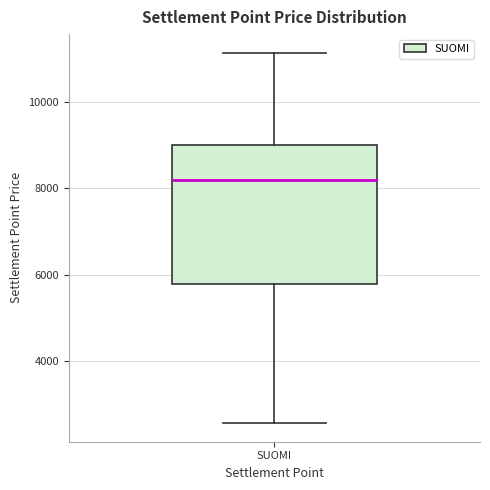

Read this box plot against the y-axis: the position of the median line, the range covered by the box, and the ends of both whiskers. The values are not printed on the chart, so give them approximately, as read against the axis.

median 8200, box 5800 to 9000, whiskers 2600 to 11200